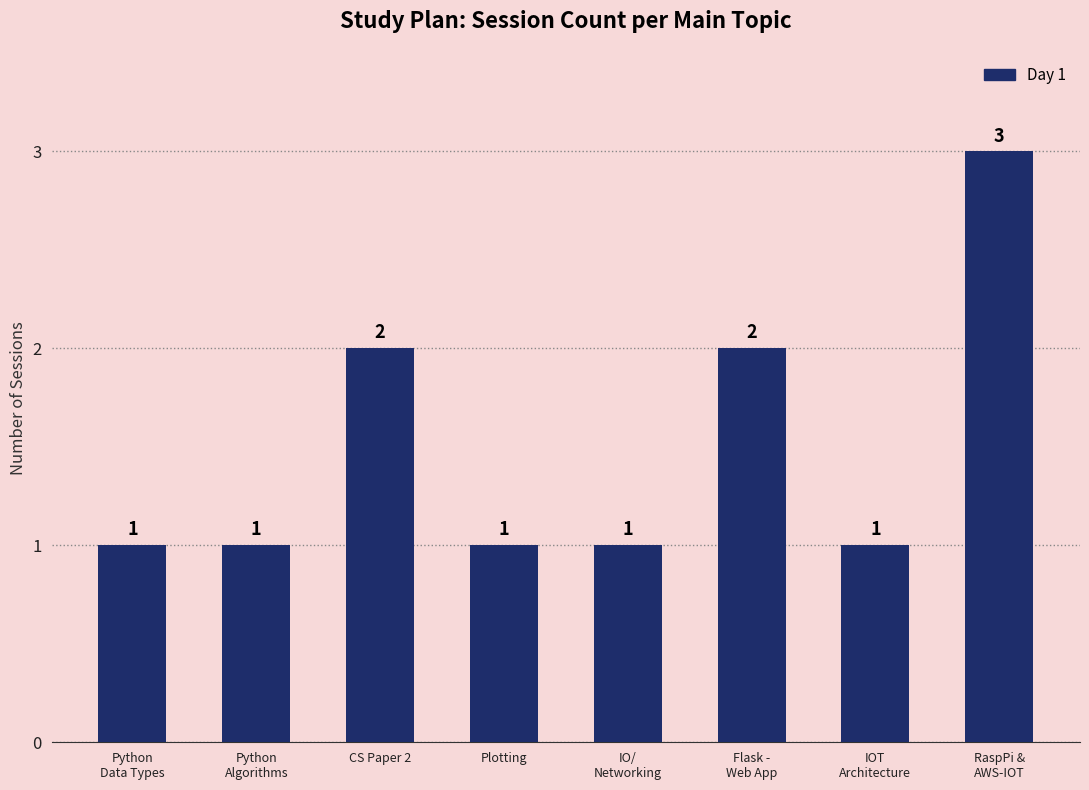

Count the number of values greater than 1.

3